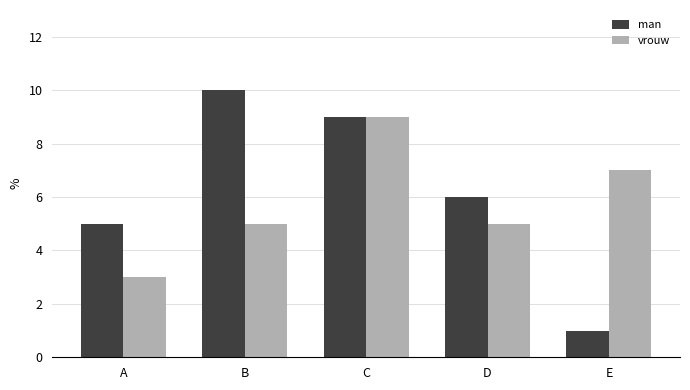

How many series are shown in this chart?

2